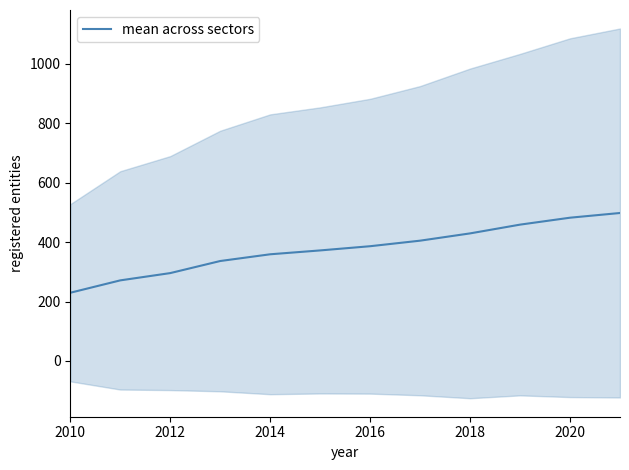

Count the number of data series in this chart.

1